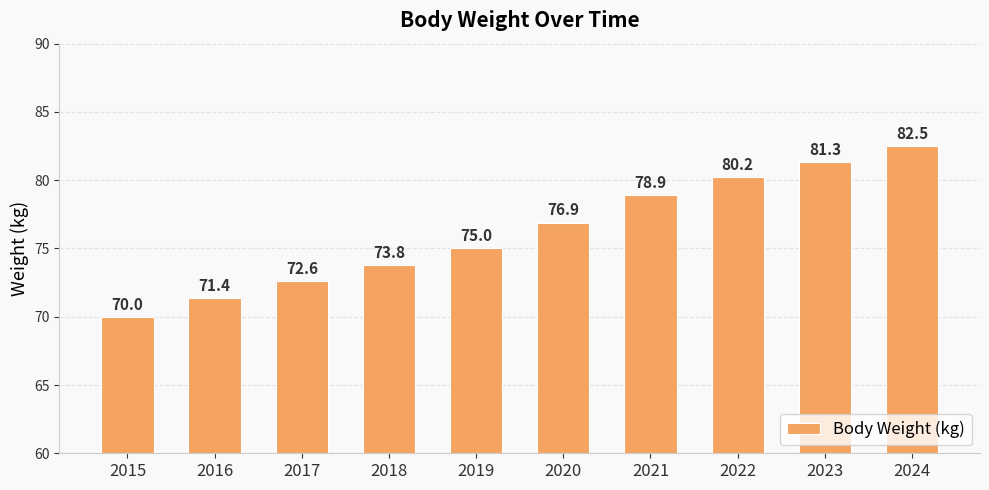

How many data points are less than 76?

5